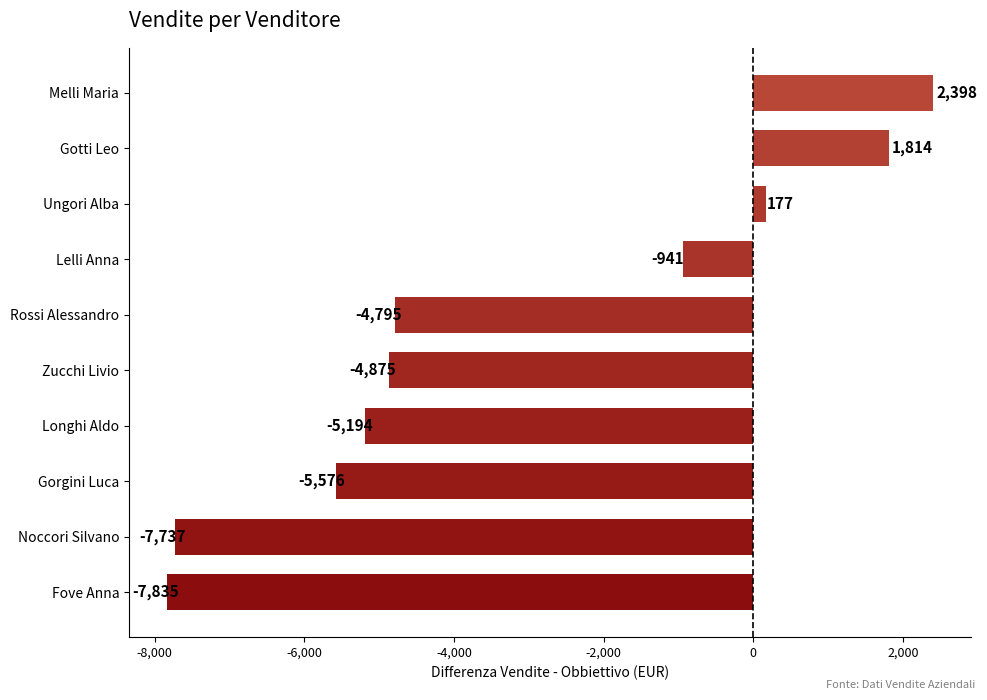

Which has a higher value, Rossi Alessandro or Zucchi Livio?

Rossi Alessandro